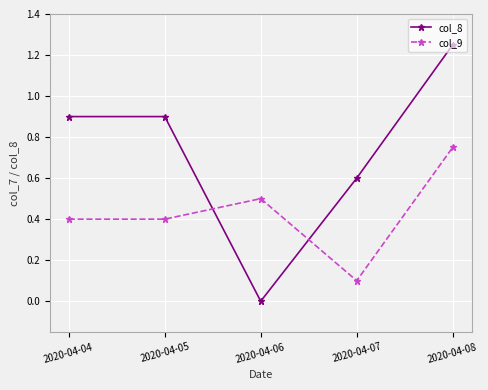

Between 2020-04-06 and 2020-04-08, which series saw the biggest shift?

col_8